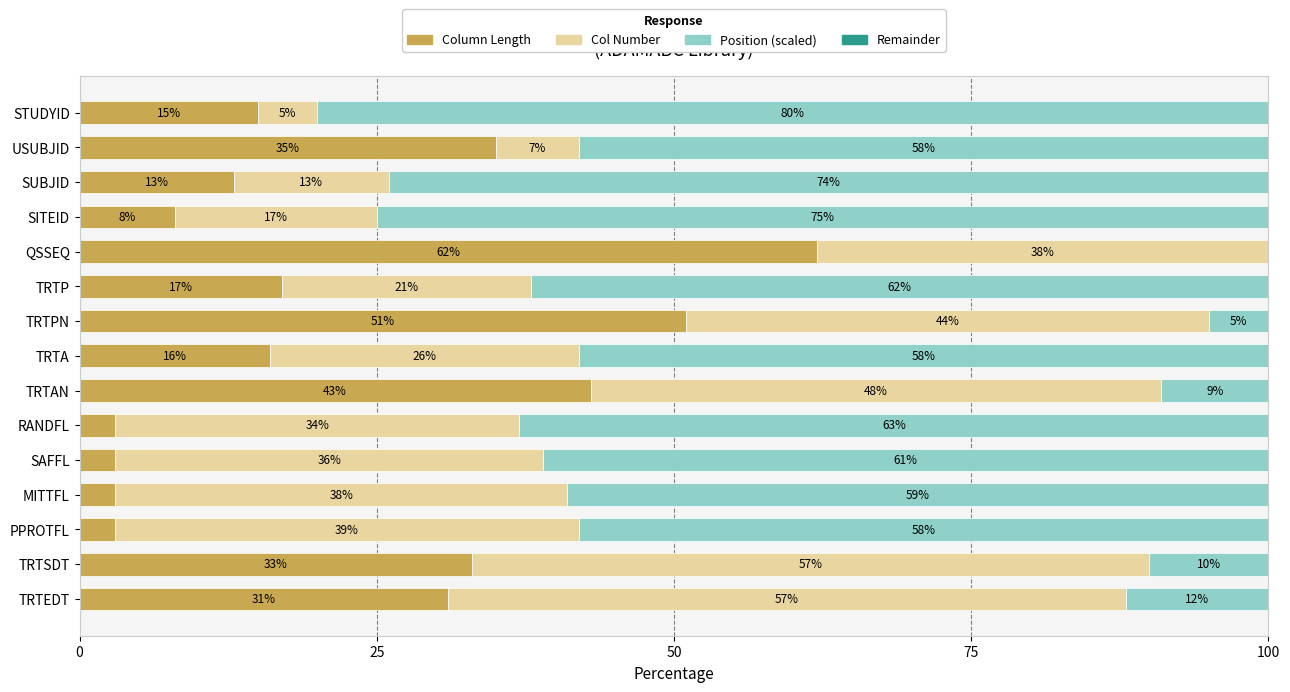

What is the maximum value for Column Length?

62